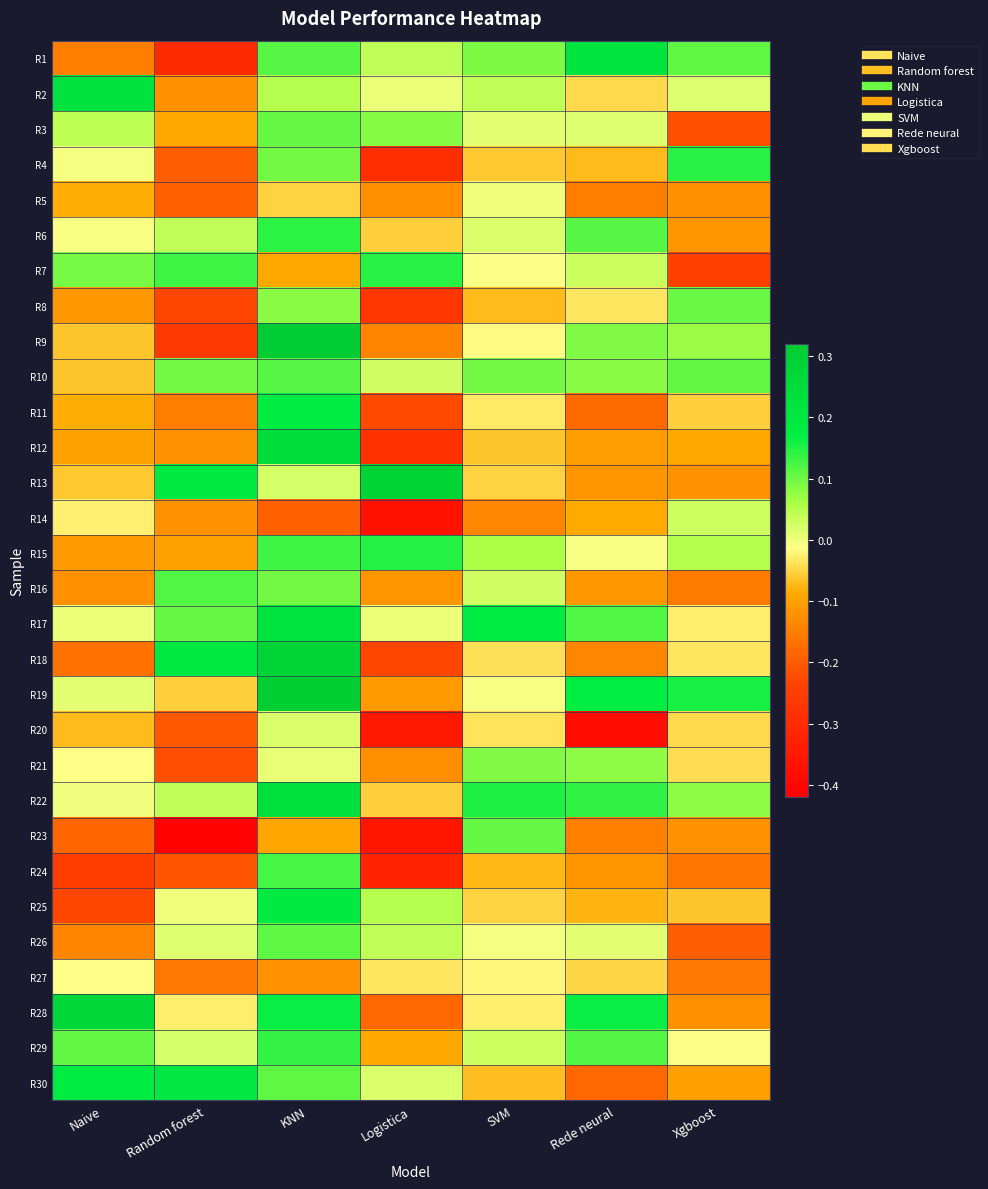

Which series has the largest total across all categories?

R17